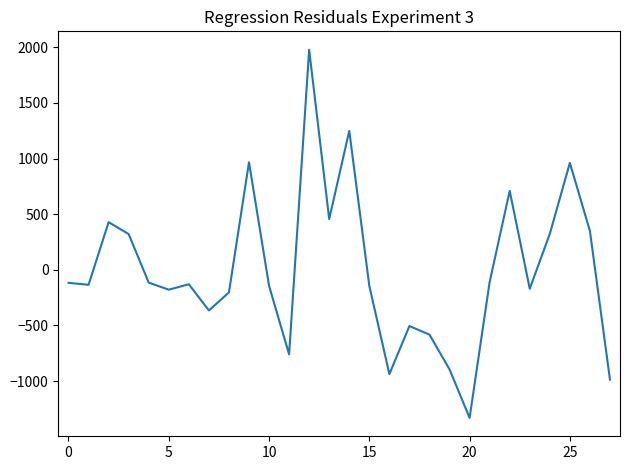

What is the minimum value shown in the chart?

-1330.7